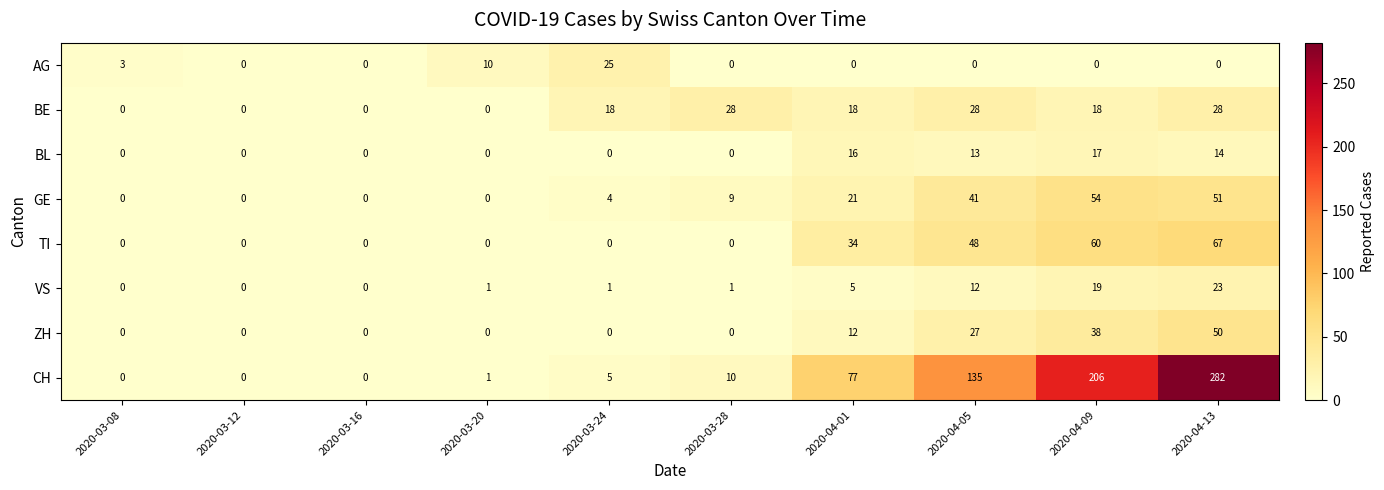

Rank the series at 2020-04-13 from highest to lowest value.

CH, TI, GE, ZH, BE, VS, BL, AG